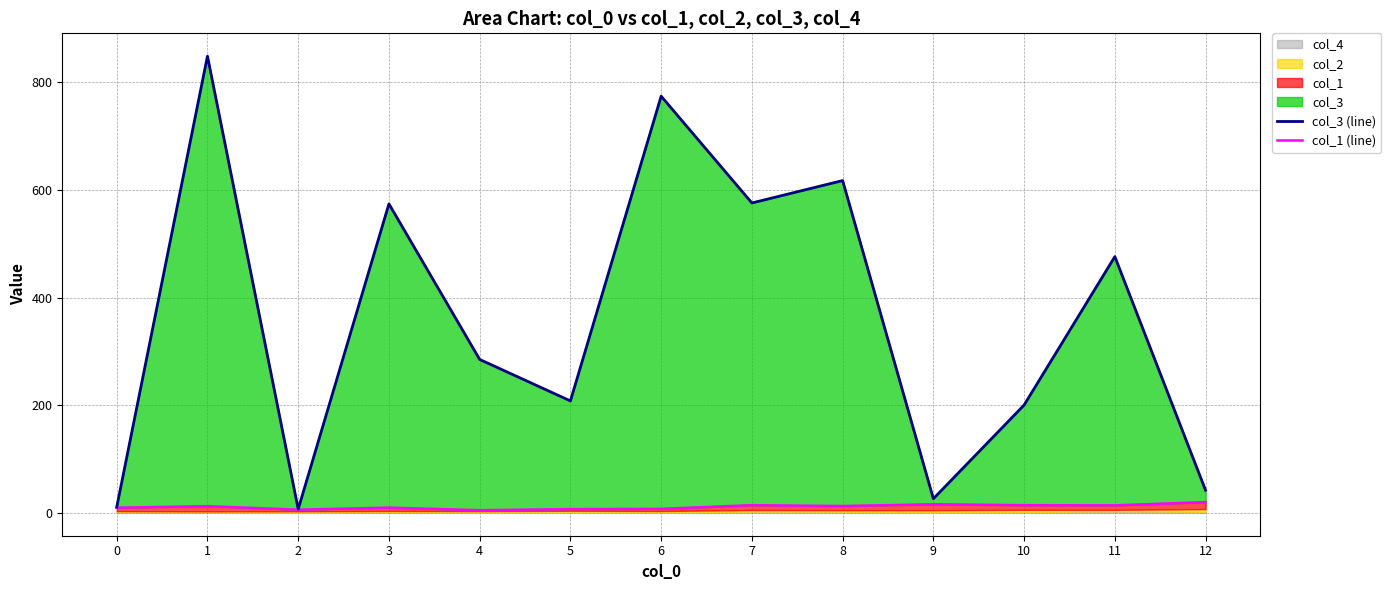

Reading left to right, what are all the values shown in this chart?

col_3 (line): 0=10.7	1=848.3	2=7.0	3=574.0	4=285.0	5=208.0	6=774.0	7=575.7	8=617.2	9=26.3	10=200.3	11=476.0	12=42.0
col_1 (line): 0=9.7	1=12.5	2=6.0	3=9.8	4=5.0	5=7.0	6=7.5	7=14.3	8=12.8	9=16.0	10=14.3	11=14.0	12=20.0